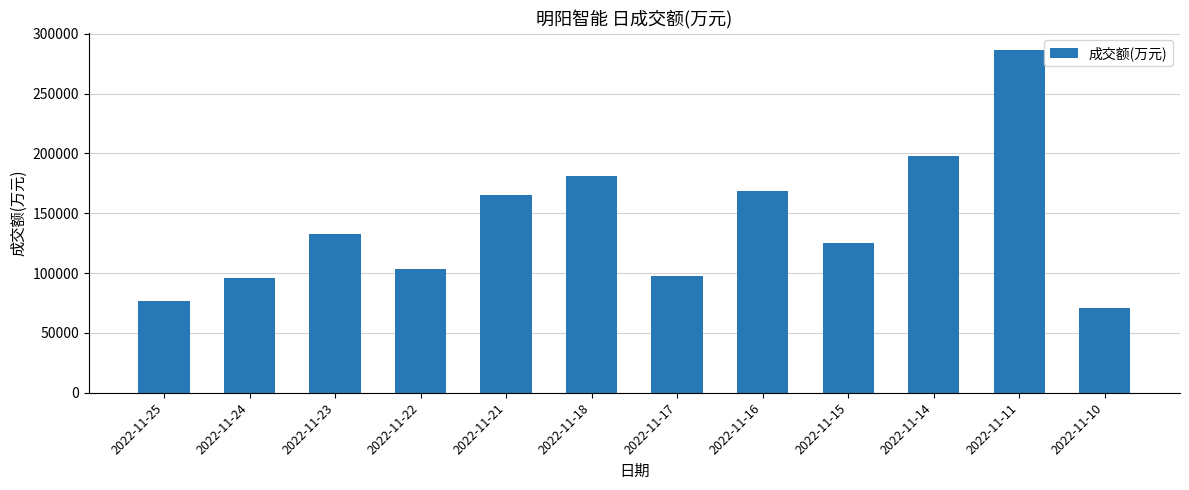

The value at 2022-11-25 is 76626. True or false?

True